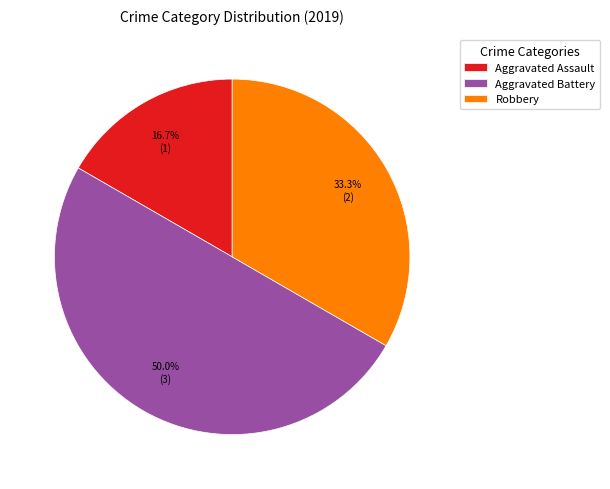

To the nearest percent, what is the combined percentage of Robbery and Aggravated Assault?

50%